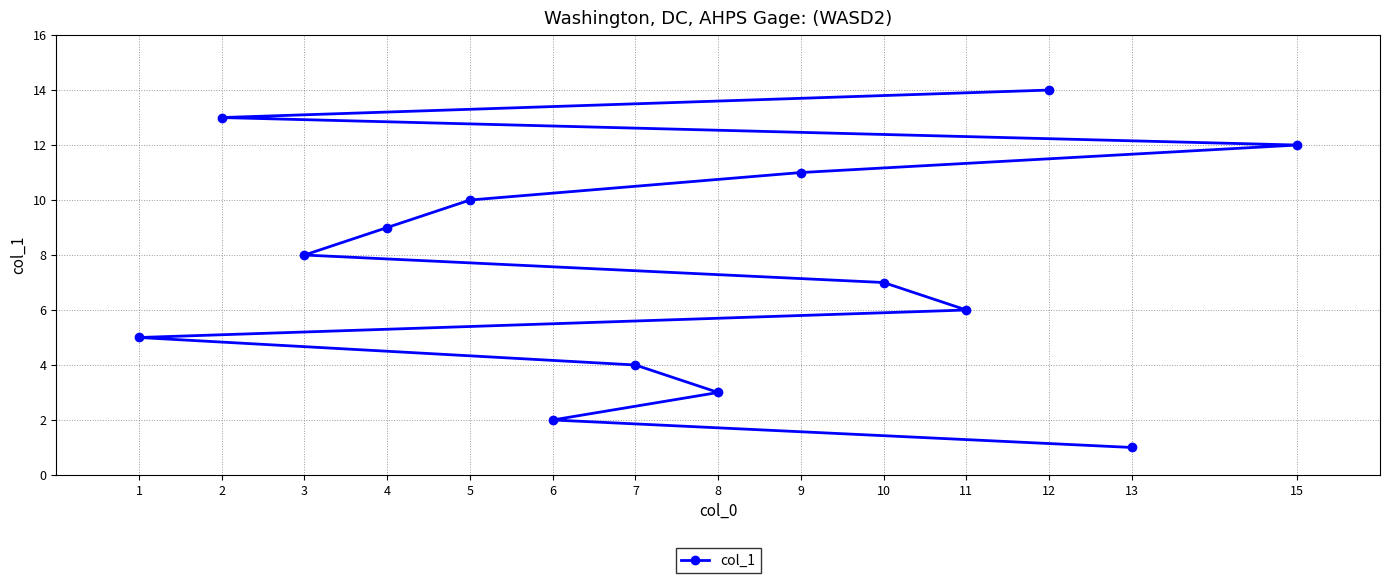

What is the ratio of the value at 12 to the value at 6?

7.0